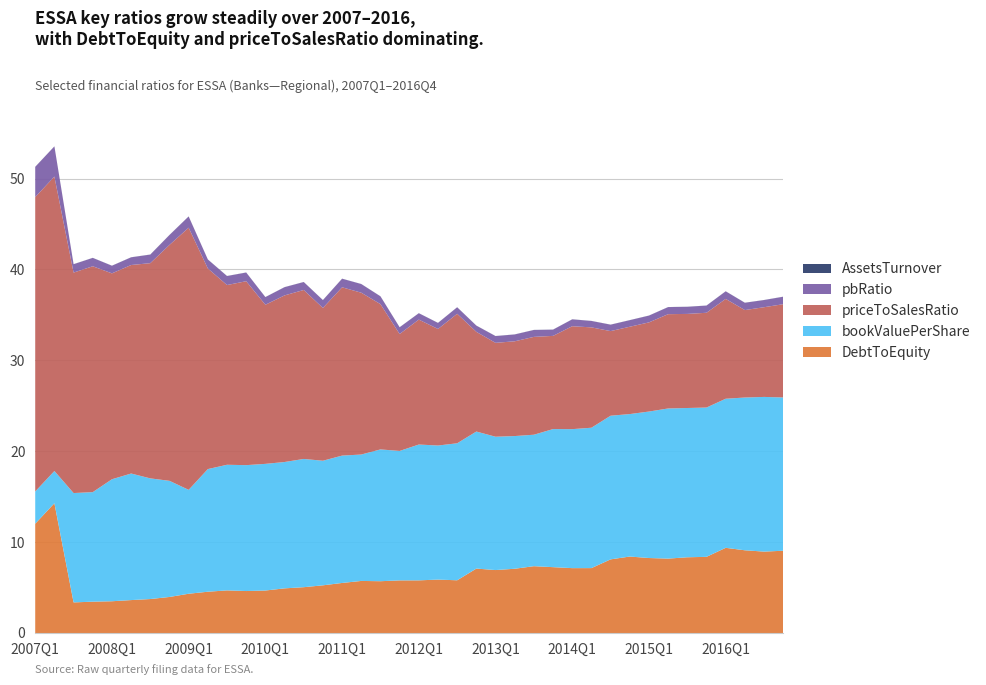

Reading left to right, transcribe all the data shown in this chart.

DebtToEquity: 12.0	14.3	3.4	3.4	3.5	3.6	3.7	4.0	4.3	4.5	4.7	4.6	4.7	4.9	5.0	5.2	5.5	5.7	5.7	5.8	5.8	5.9	5.8	7.1	6.9	7.1	7.4	7.2	7.1	7.1	8.1	8.4	8.3	8.2	8.3	8.4	9.4	9.1	9.0	9.1
AssetsTurnover: 0.0	0.0	0.0	0.0	0.0	0.0	0.0	0.0	0.0	0.0	0.0	0.0	0.0	0.0	0.0	0.0	0.0	0.0	0.0	0.0	0.0	0.0	0.0	0.0	0.0	0.0	0.0	0.0	0.0	0.0	0.0	0.0	0.0	0.0	0.0	0.0	0.0	0.0	0.0	0.0
bookValuePerShare: 3.5	3.5	12.0	12.1	13.4	13.9	13.3	12.8	11.4	13.5	13.8	13.9	13.9	13.9	14.1	13.7	14.0	13.9	14.5	14.2	14.9	14.8	15.1	15.1	14.7	14.6	14.5	15.2	15.3	15.4	15.8	15.7	16.1	16.5	16.4	16.4	16.4	16.8	17.0	16.9
priceToSalesRatio: 32.4	32.4	24.3	24.9	22.7	22.9	23.7	26.0	28.8	22.1	19.8	20.2	17.5	18.3	18.6	16.8	18.5	17.8	16.0	12.9	13.7	12.8	14.2	11.0	10.3	10.4	10.8	10.3	11.3	11.0	9.3	9.6	9.8	10.4	10.4	10.4	11.0	9.6	9.9	10.3
pbRatio: 3.3	3.3	0.9	0.9	0.8	0.8	0.9	1.1	1.2	1.0	1.0	1.0	0.8	0.9	0.9	0.9	0.9	0.9	0.9	0.7	0.7	0.7	0.7	0.7	0.7	0.7	0.8	0.7	0.8	0.7	0.7	0.7	0.7	0.8	0.8	0.8	0.8	0.8	0.8	0.8